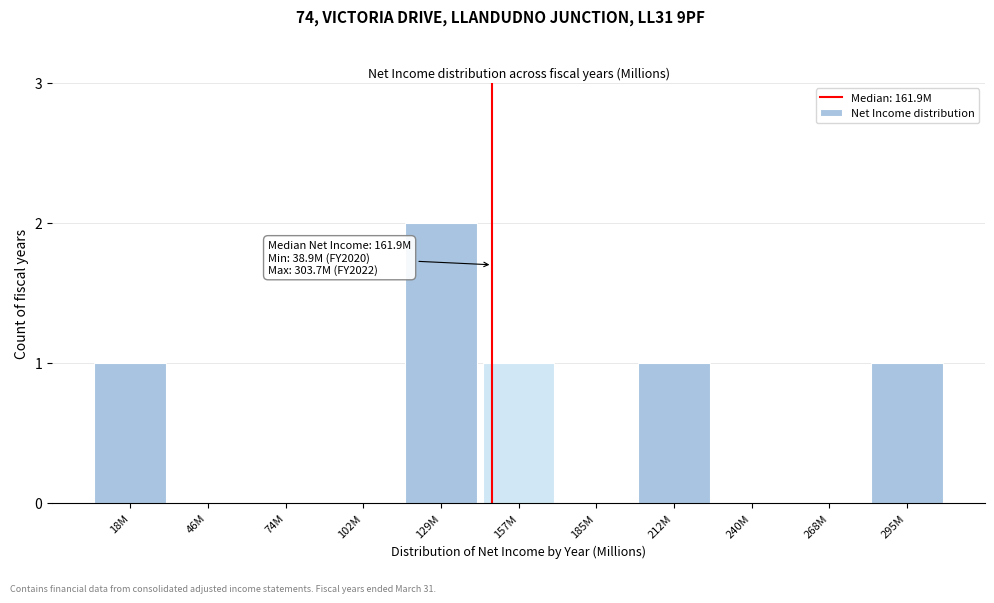

Reading left to right, list all the values displayed in this chart.

18M=1	46M=0	74M=0	102M=0	129M=2	157M=1	185M=0	212M=1	240M=0	268M=0	295M=1